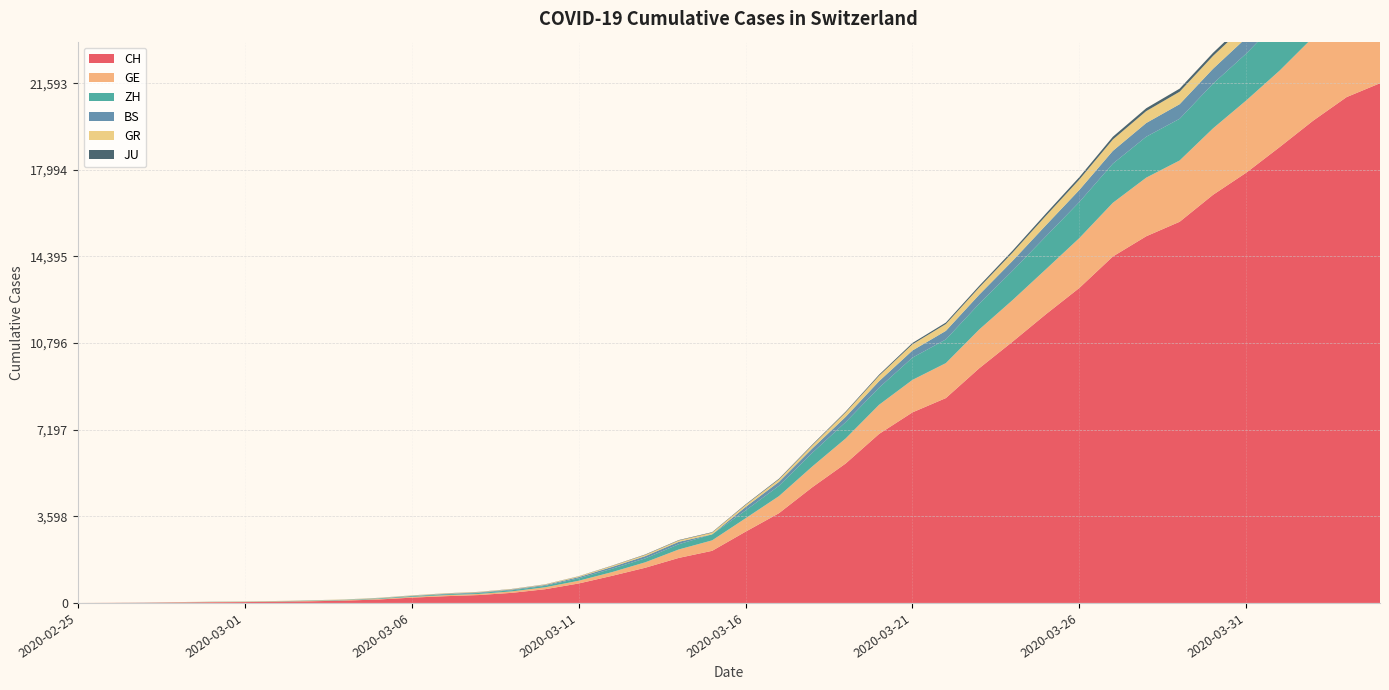

Reading left to right, extract all data points from this chart.

CH: 0	4	8	20	30	36	50	69	97	142	219	280	327	419	570	807	1125	1463	1870	2165	2959	3727	4807	5794	7022	7918	8512	9752	10858	12000	13091	14394	15235	15837	16957	17882	18946	20040	21017	21593
GE: 0	1	1	5	9	10	11	14	16	20	30	43	45	60	80	114	155	227	351	435	556	710	863	1041	1212	1350	1453	1611	1729	1870	2073	2231	2436	2547	2761	3003	3180	3469	3678	3816
ZH: 0	0	2	2	6	7	10	13	15	23	29	34	40	49	62	101	140	163	218	250	326	429	568	679	711	925	984	1073	1221	1368	1500	1627	1701	1733	1859	1947	2136	2300	2428	2461
BS: 0	0	1	1	1	1	1	3	3	8	15	21	24	28	33	49	73	92	100	0	143	164	181	220	270	297	356	374	410	462	501	530	569	605	617	653	687	714	754	767
GR: 0	2	2	6	6	6	9	9	12	14	16	17	18	18	22	31	43	53	56	71	84	101	128	182	226	258	284	300	343	393	433	474	495	519	535	547	592	622	649	657
JU: 0	0	1	1	1	1	1	2	2	4	4	5	5	7	7	7	12	17	18	19	25	29	32	36	44	54	61	69	82	92	100	114	119	127	128	140	145	149	149	154